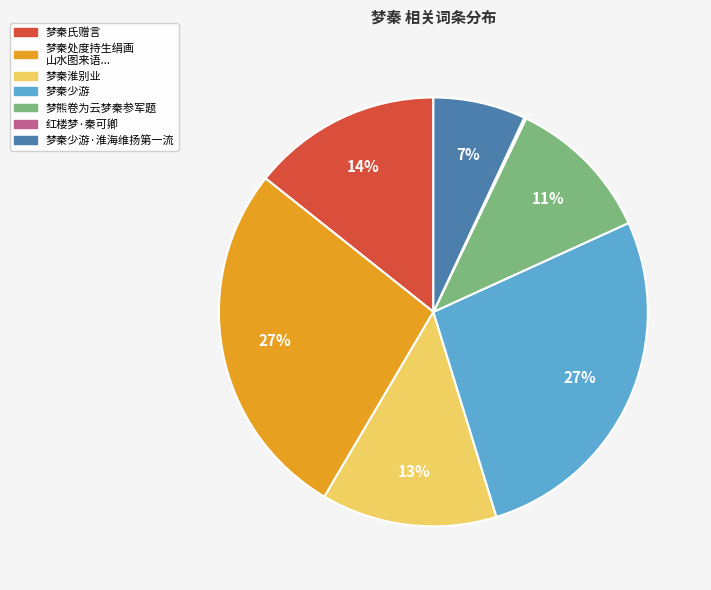

To the nearest percent, what is the average slice percentage?

14%